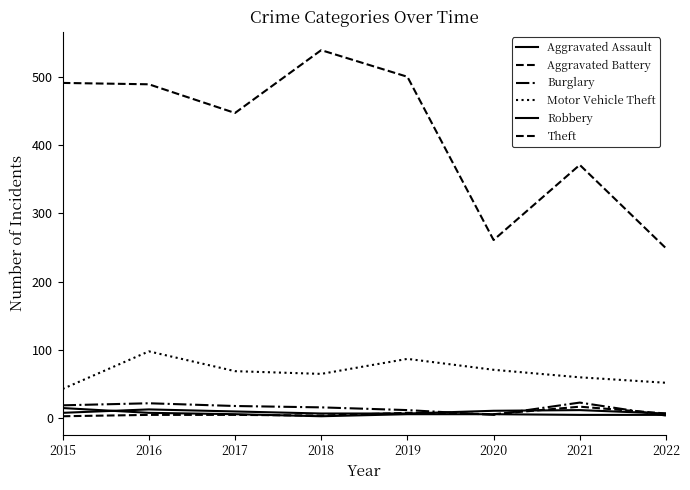

Does the chart have visible grid lines?

No